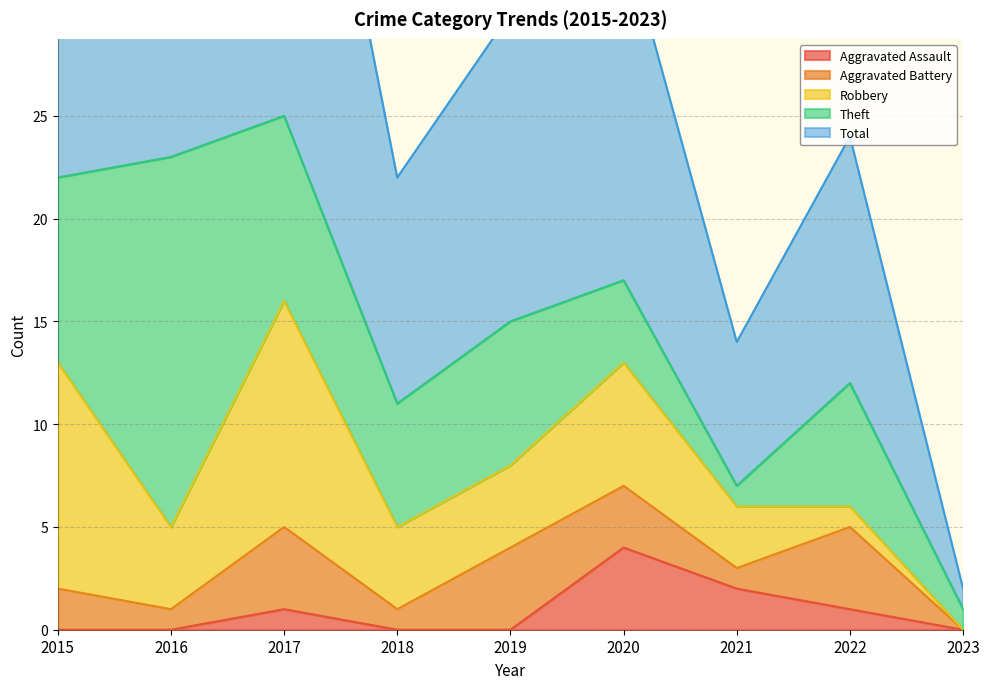

Where is Theft nearest to the value 9?

2015